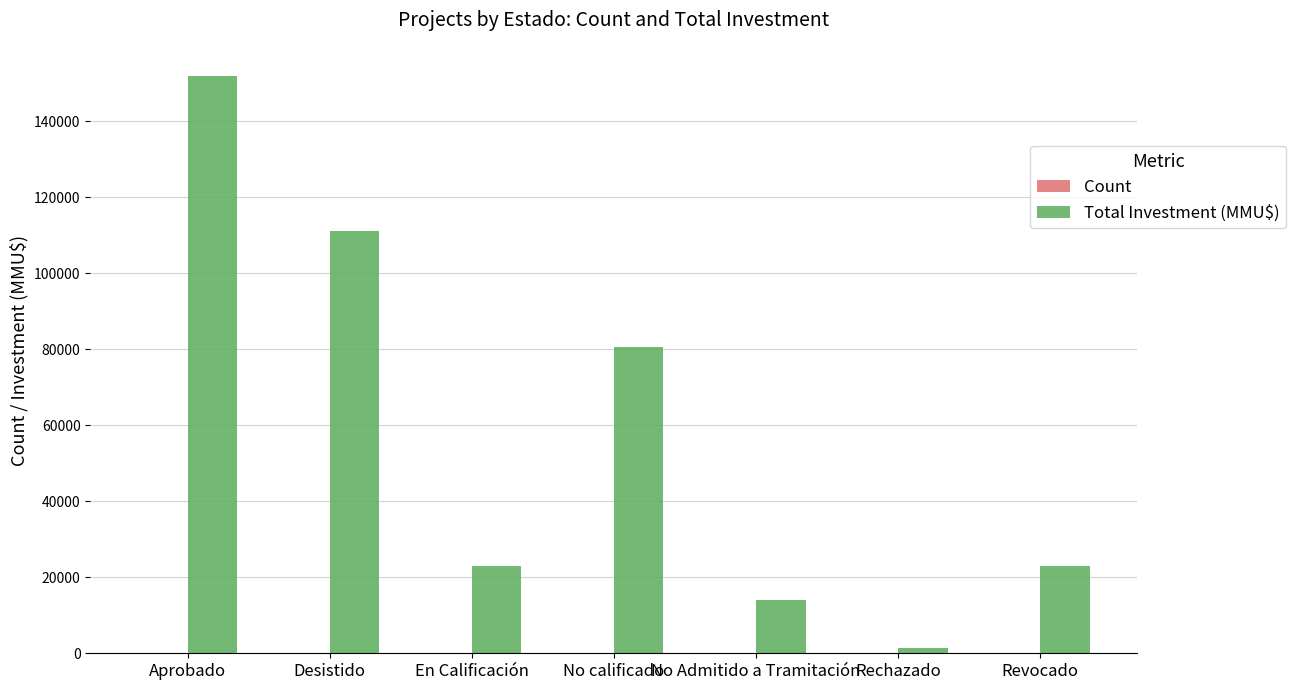

Which label corresponds to the largest value in the chart?

Aprobado